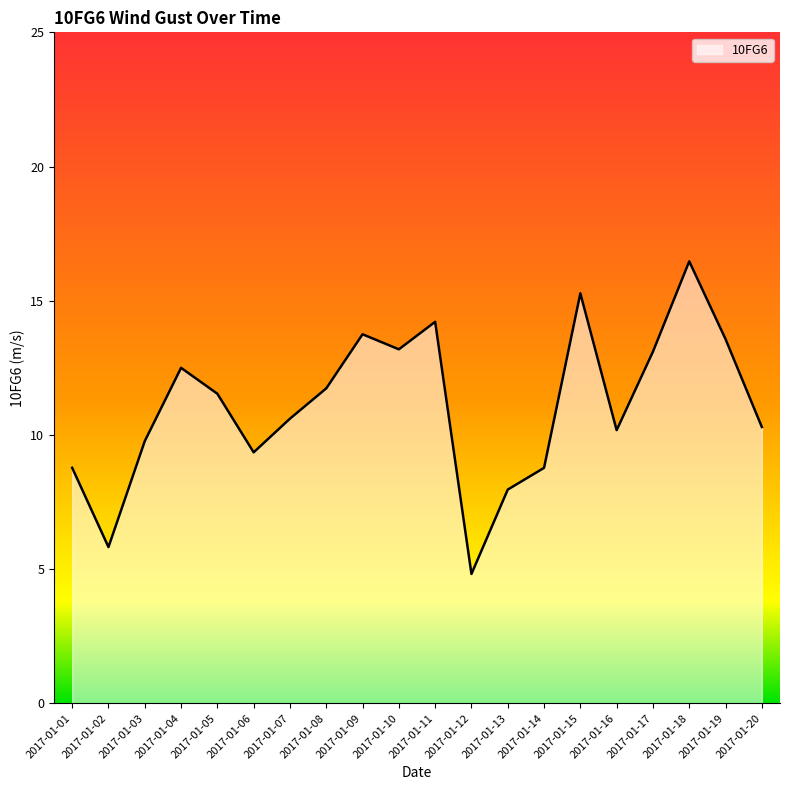

Where does the data first go above 11?

2017-01-04